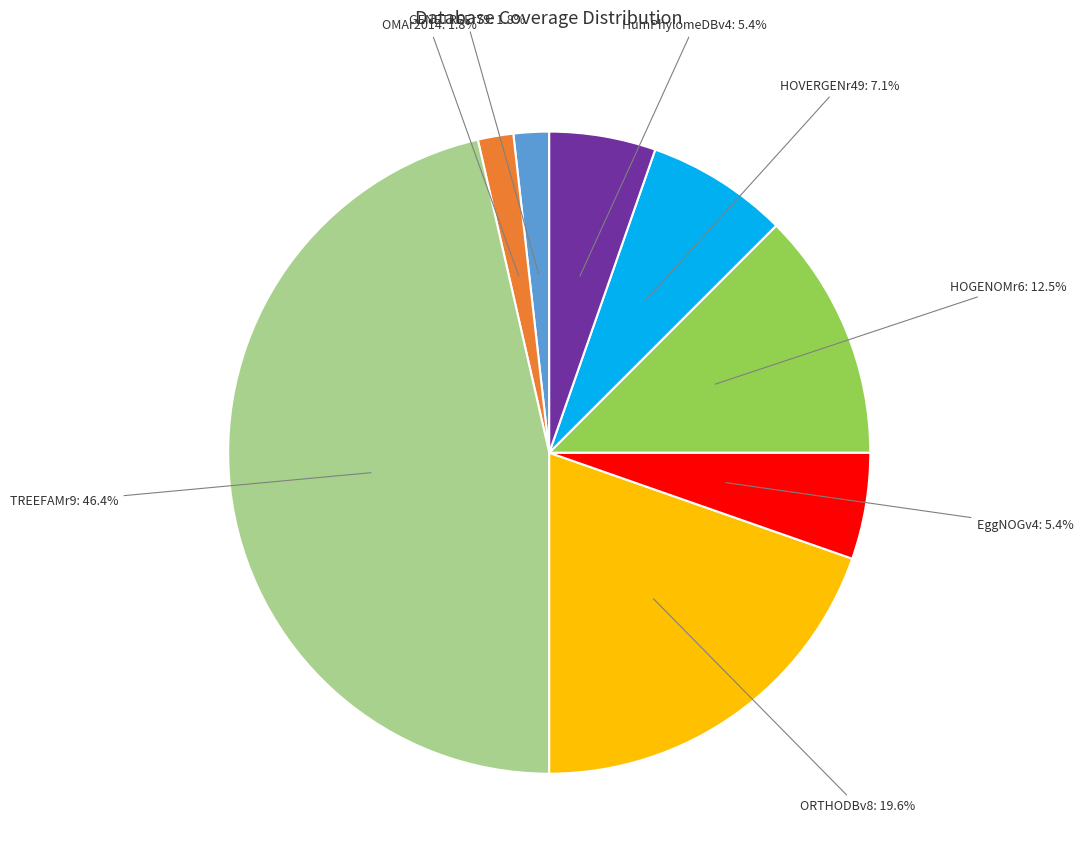

How much of the chart is everything except ORTHODBv8?

80.4%